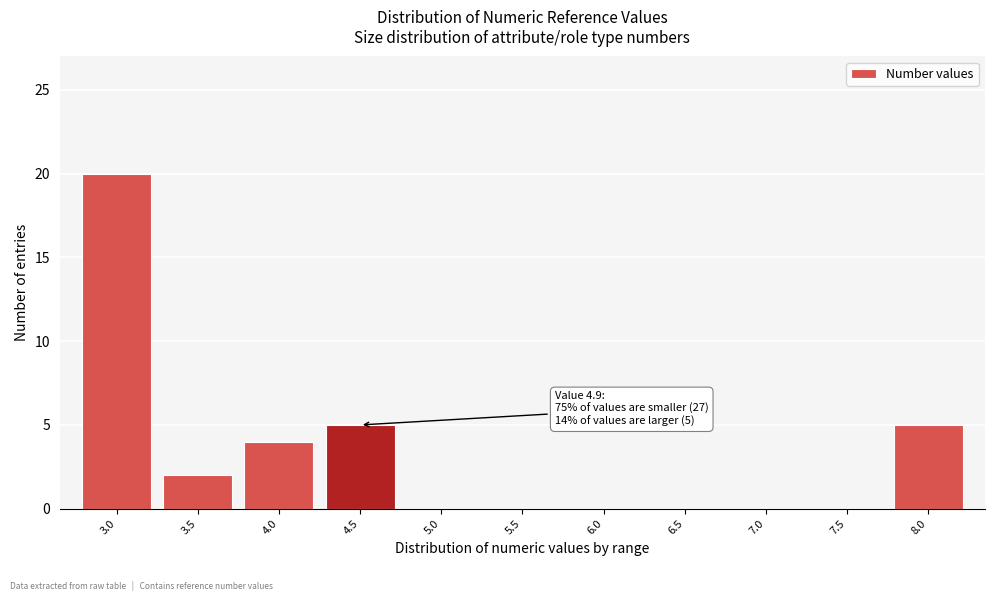

Reading right to left, extract all data points from this chart.

8.0=5	7.5=0	7.0=0	6.5=0	6.0=0	5.5=0	5.0=0	4.5=5	4.0=4	3.5=2	3.0=20